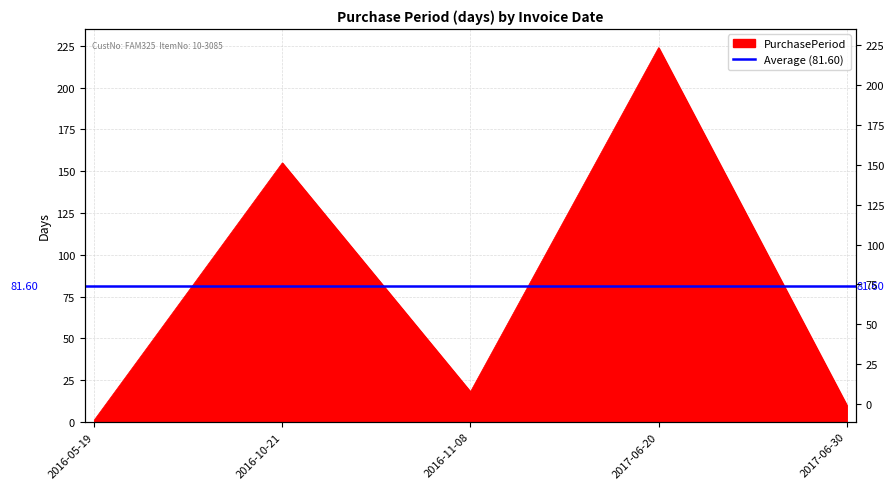

Reading left to right, list all the values displayed in this chart.

1	155	18	224	10